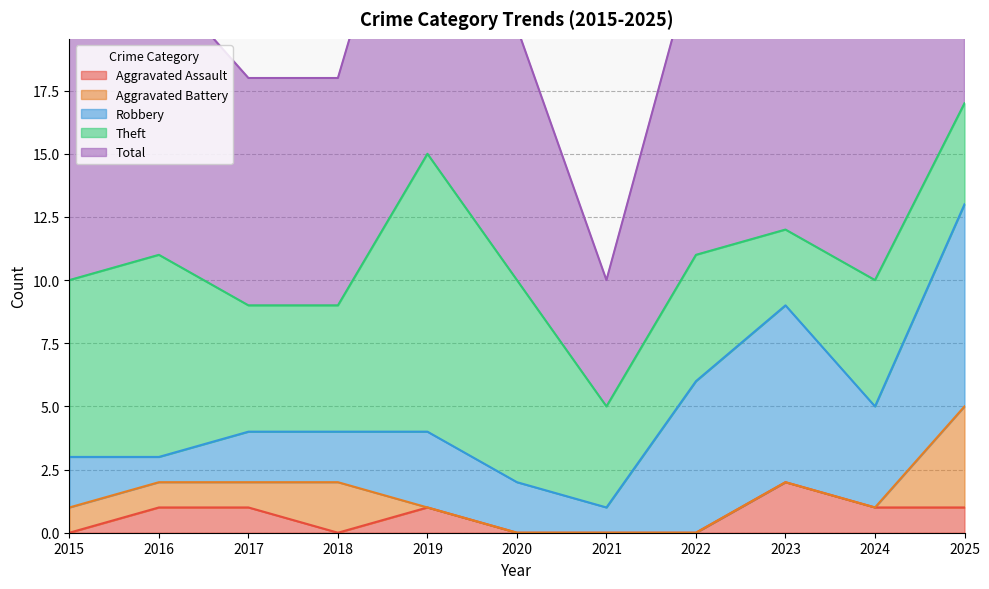

At which category is the sum across all series the highest?

2025